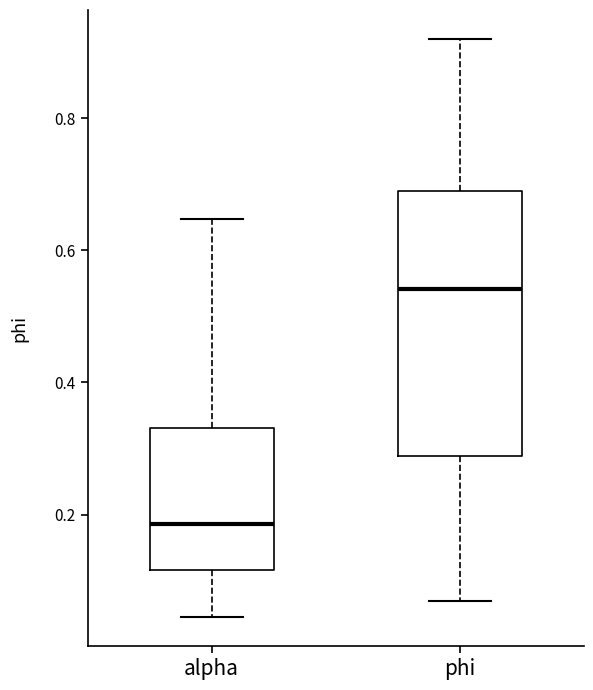

Where does the median line of the box for alpha sit on the y-axis? The values are not printed on the chart, so give them approximately, as read against the axis.

0.18